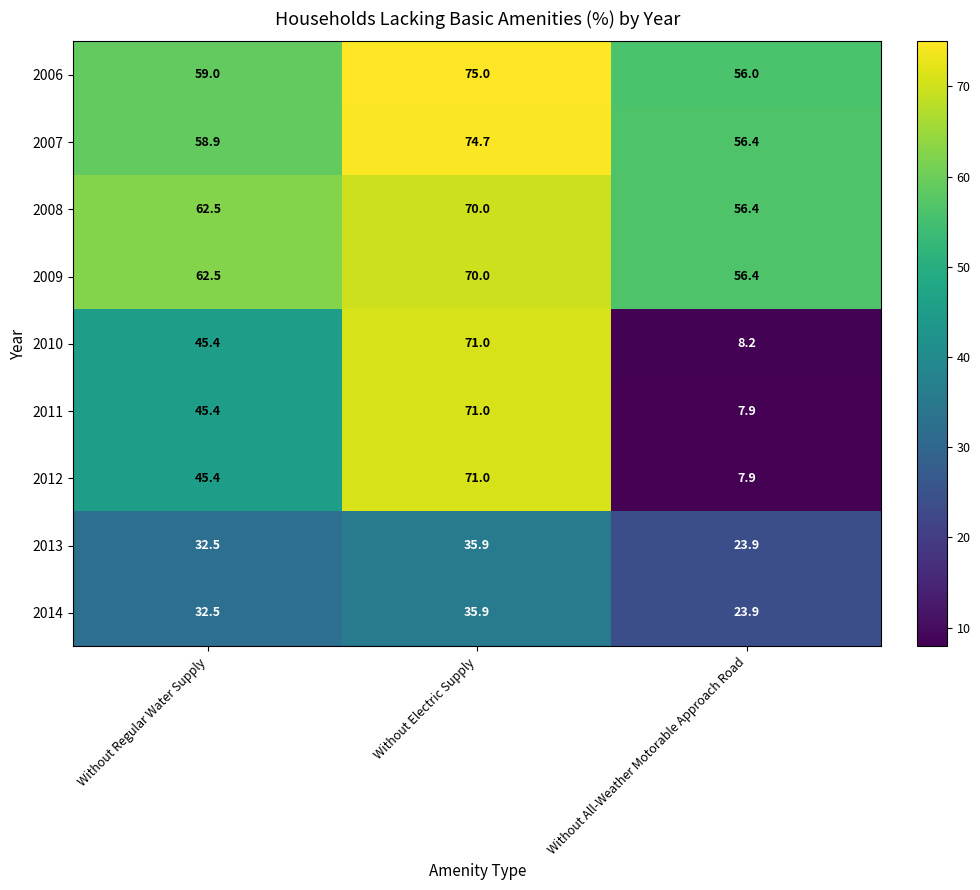

How many distinct data groups are displayed?

9